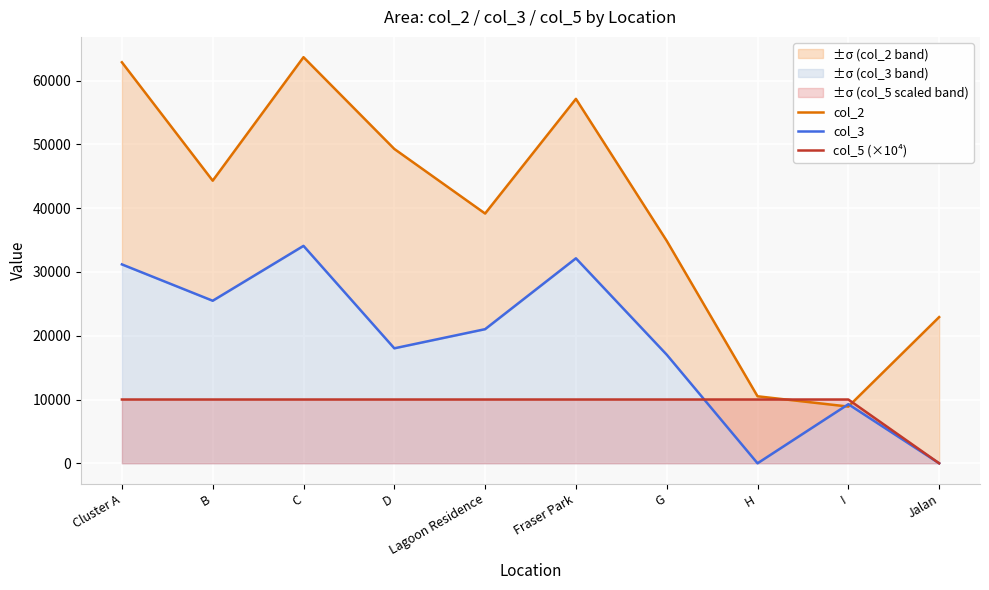

What is the average value of the col_3 series?

18825.0